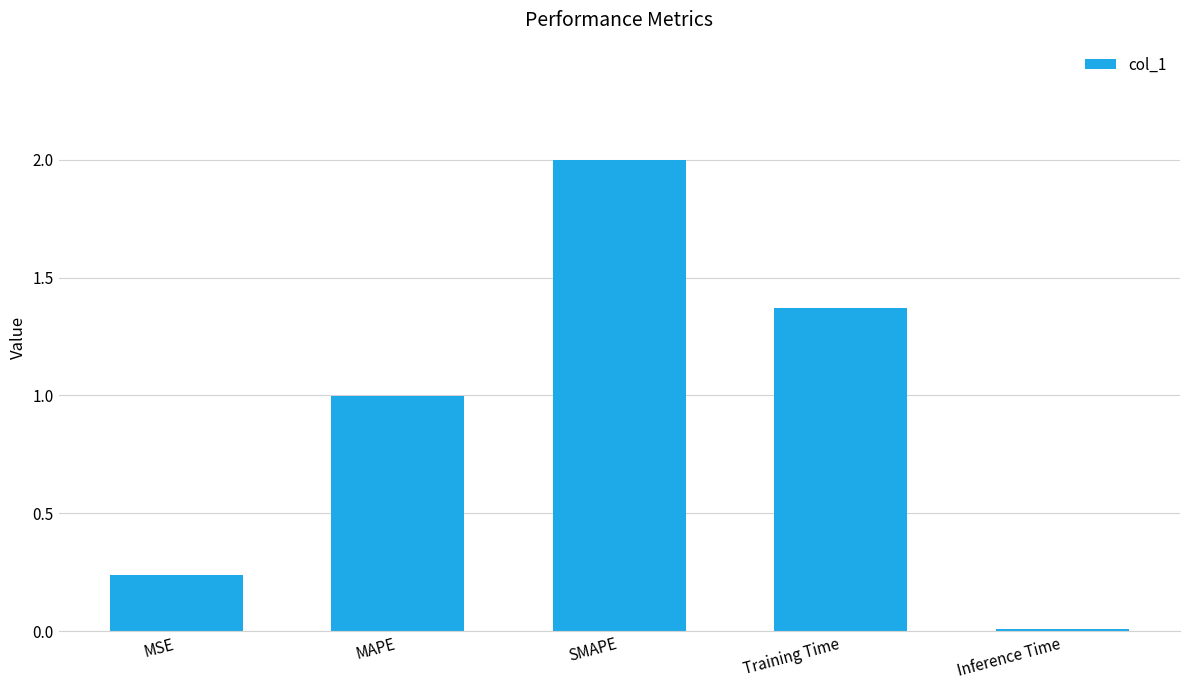

What is the maximum value shown in the chart?

2.0